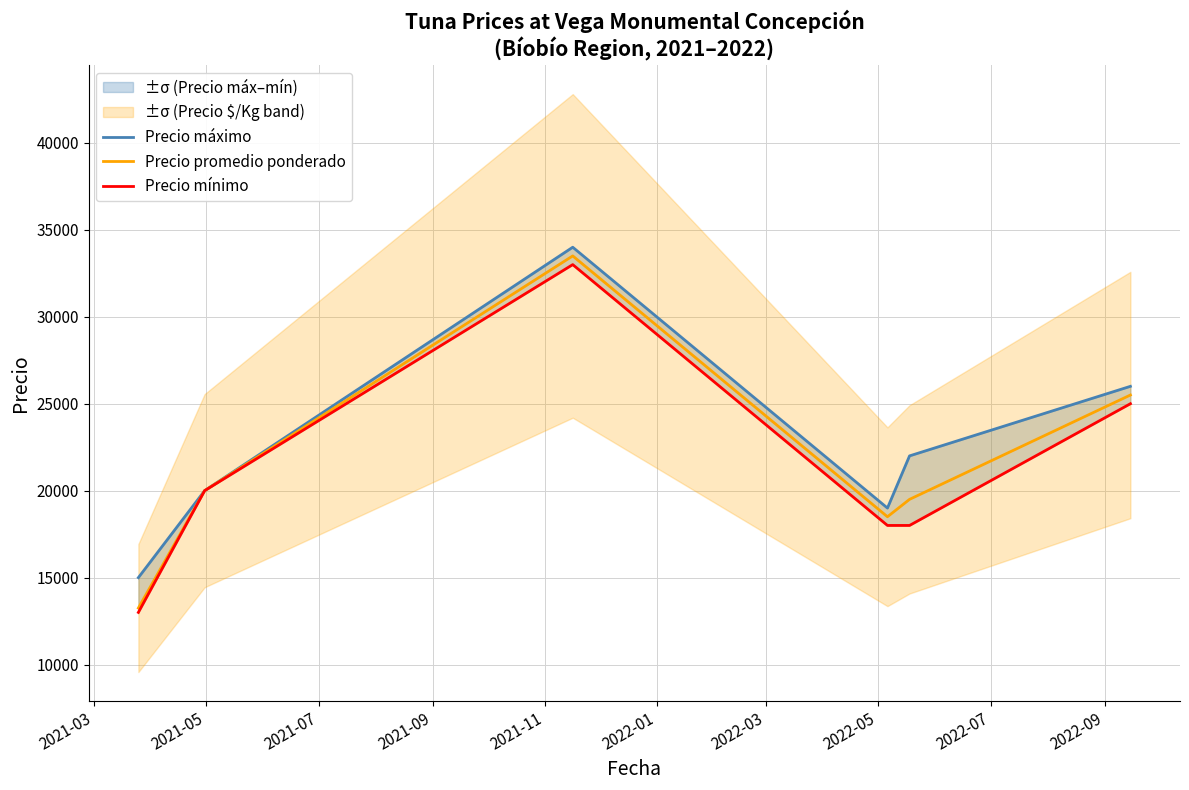

What is the value of the Precio mínimo point at the 6th from the left?

25000